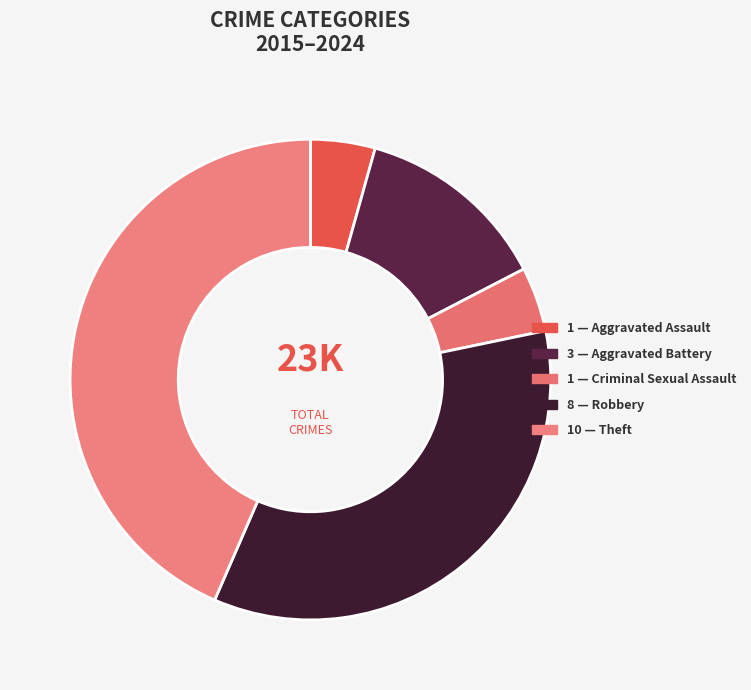

Does any single category account for the majority?

No